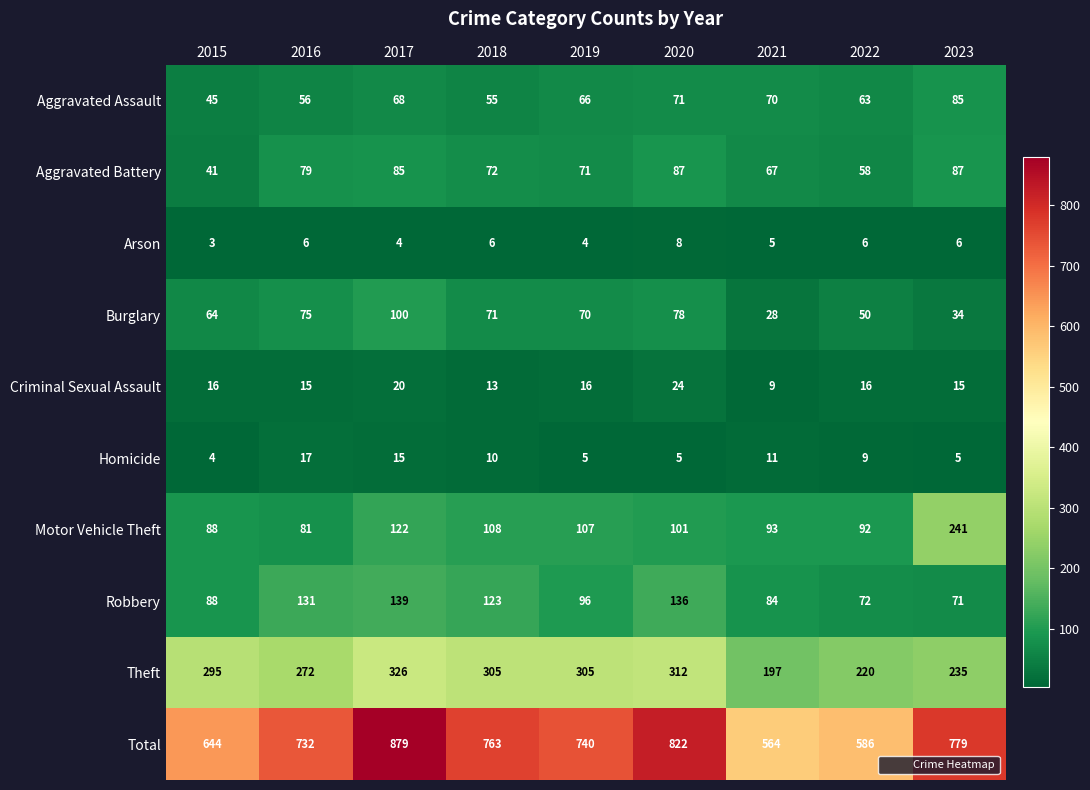

The value of Burglary at 2017 is 66. True or false?

False